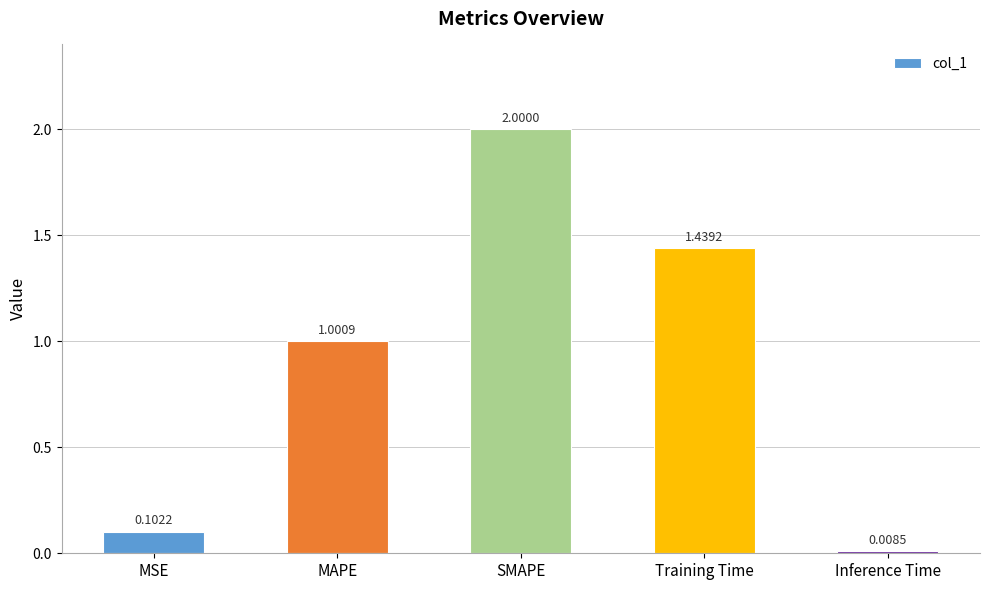

What position from the right is SMAPE?

3